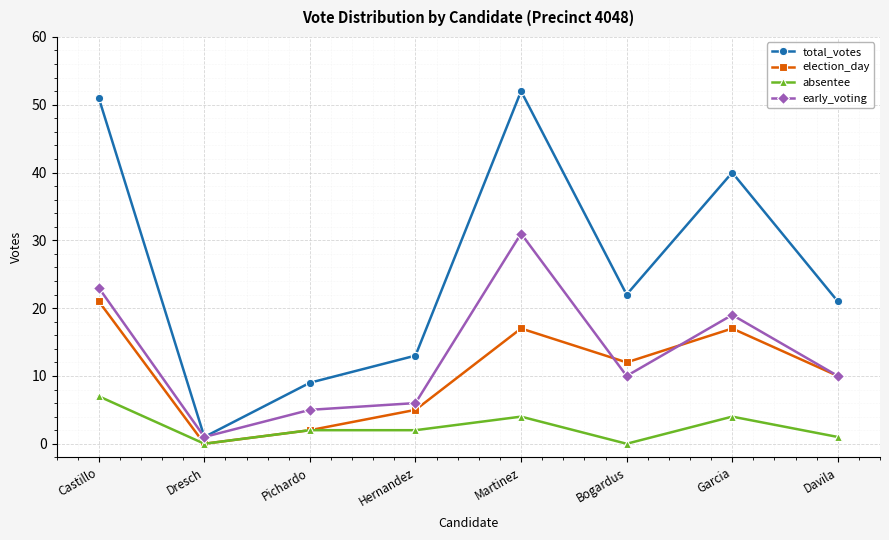

True or false: early_voting has a value of 7 at Pichardo.

False